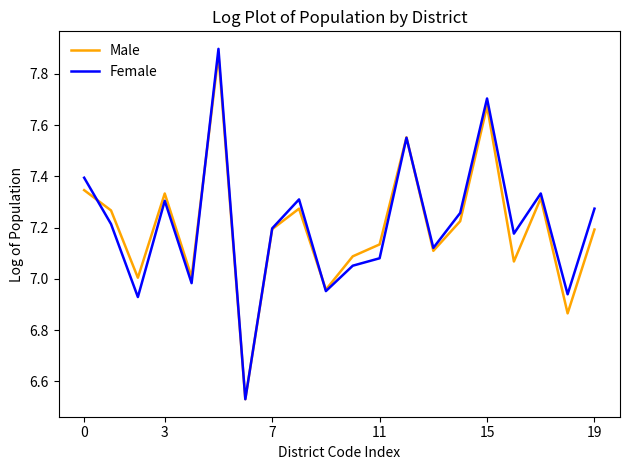

Does the chart have visible grid lines?

No